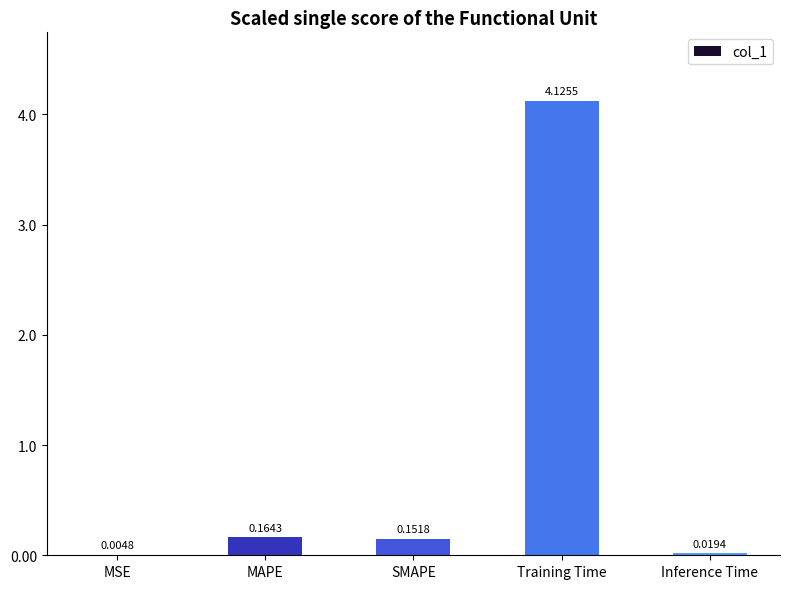

Where is the data nearest to the value 2?

MAPE